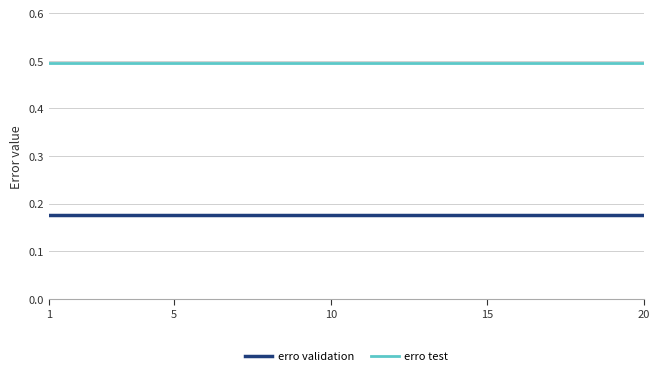

True or false: erro test and erro validation cross at least once.

False